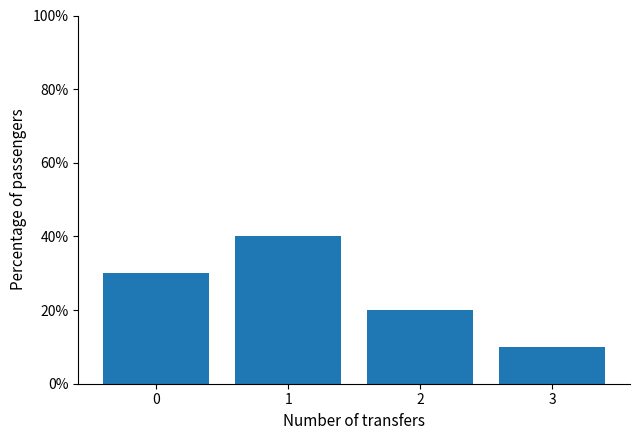

Does the chart contain any negative values?

No